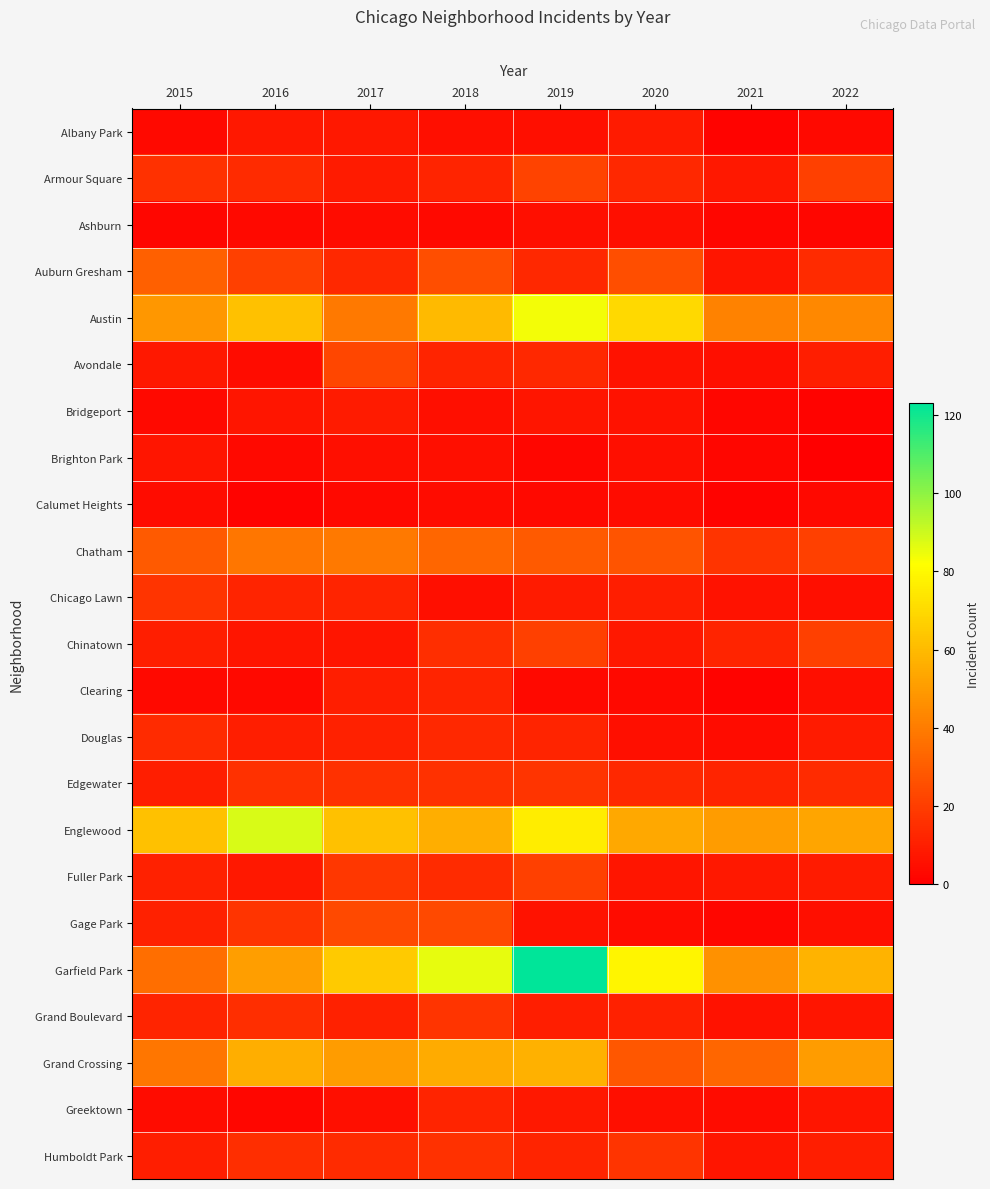

Reading left to right, list all the values displayed in this chart.

Albany Park: 2015=3	2016=8	2017=8	2018=5	2019=5	2020=9	2021=1	2022=3
Armour Square: 2015=16	2016=14	2017=9	2018=12	2019=22	2020=13	2021=8	2022=21
Ashburn: 2015=2	2016=3	2017=4	2018=3	2019=5	2020=5	2021=2	2022=2
Auburn Gresham: 2015=31	2016=21	2017=13	2018=25	2019=13	2020=25	2021=7	2022=14
Austin: 2015=49	2016=62	2017=39	2018=60	2019=84	2020=70	2021=42	2022=44
Avondale: 2015=8	2016=4	2017=23	2018=12	2019=13	2020=6	2021=5	2022=10
Bridgeport: 2015=3	2016=7	2017=9	2018=5	2019=7	2020=6	2021=2	2022=1
Brighton Park: 2015=7	2016=3	2017=5	2018=5	2019=2	2020=5	2021=2	2022=0
Calumet Heights: 2015=4	2016=1	2017=3	2018=4	2019=3	2020=4	2021=1	2022=3
Chatham: 2015=29	2016=38	2017=39	2018=33	2019=29	2020=27	2021=17	2022=21
Chicago Lawn: 2015=17	2016=12	2017=12	2018=5	2019=9	2020=10	2021=6	2022=5
Chinatown: 2015=10	2016=7	2017=7	2018=15	2019=21	2020=8	2021=12	2022=21
Clearing: 2015=3	2016=3	2017=10	2018=12	2019=3	2020=3	2021=1	2022=5
Douglas: 2015=14	2016=10	2017=11	2018=13	2019=12	2020=5	2021=4	2022=9
Edgewater: 2015=10	2016=16	2017=16	2018=16	2019=17	2020=13	2021=12	2022=14
Englewood: 2015=62	2016=88	2017=62	2018=56	2019=76	2020=54	2021=50	2022=53
Fuller Park: 2015=11	2016=8	2017=18	2018=14	2019=21	2020=7	2021=8	2022=9
Gage Park: 2015=11	2016=17	2017=24	2018=24	2019=6	2020=4	2021=2	2022=5
Garfield Park: 2015=36	2016=51	2017=65	2018=86	2019=123	2020=79	2021=47	2022=58
Grand Boulevard: 2015=12	2016=15	2017=11	2018=17	2019=10	2020=11	2021=6	2022=7
Grand Crossing: 2015=38	2016=56	2017=50	2018=55	2019=57	2020=28	2021=33	2022=50
Greektown: 2015=4	2016=2	2017=5	2018=12	2019=8	2020=5	2021=4	2022=7
Humboldt Park: 2015=10	2016=15	2017=14	2018=16	2019=12	2020=17	2021=7	2022=10